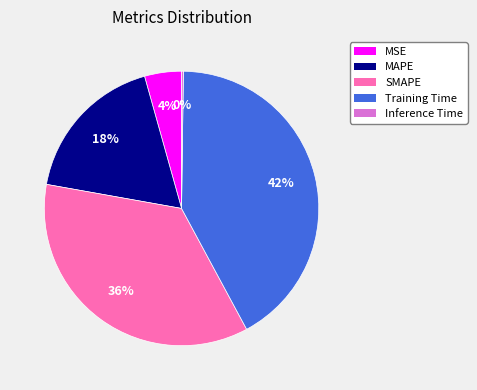

Is it true that Training Time is 52% of the pie?

False